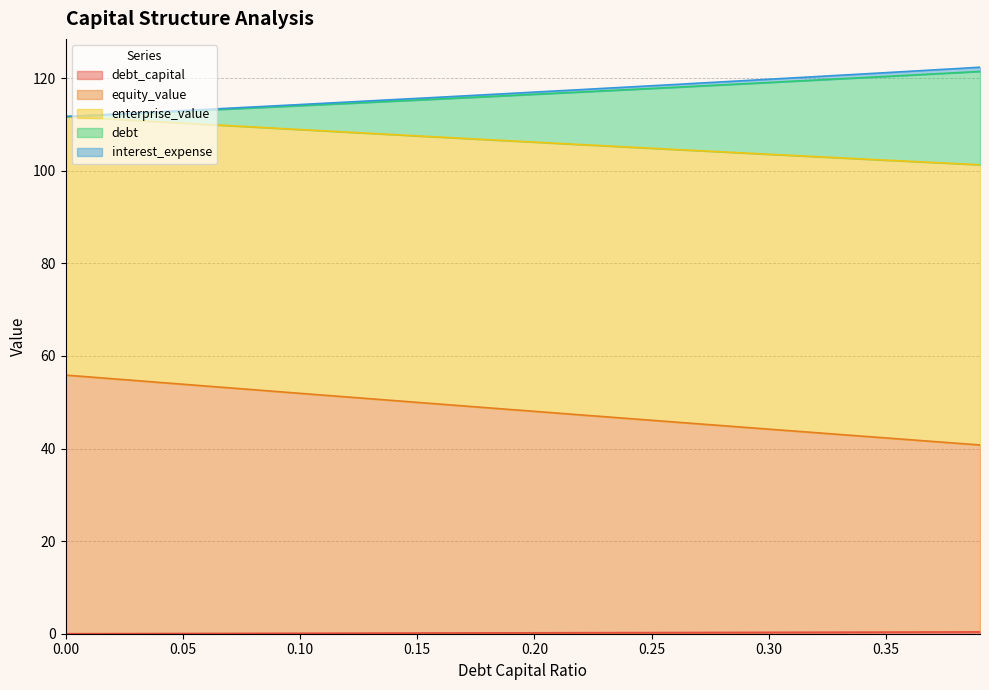

What is the sum of the equity_value values at 0.18 and 0.06?

102.3